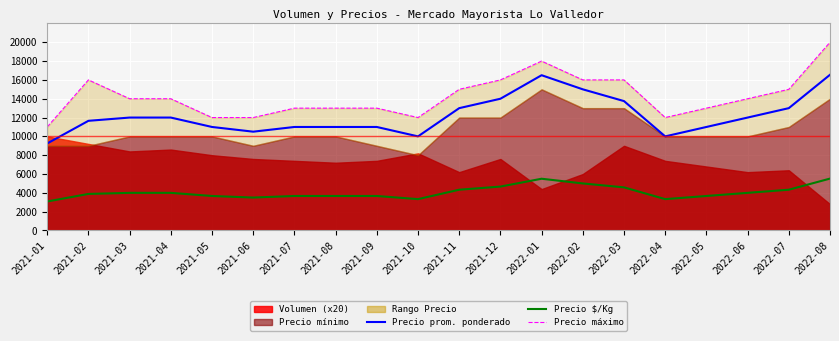

At which category is the sum across all series the highest?

2022-08